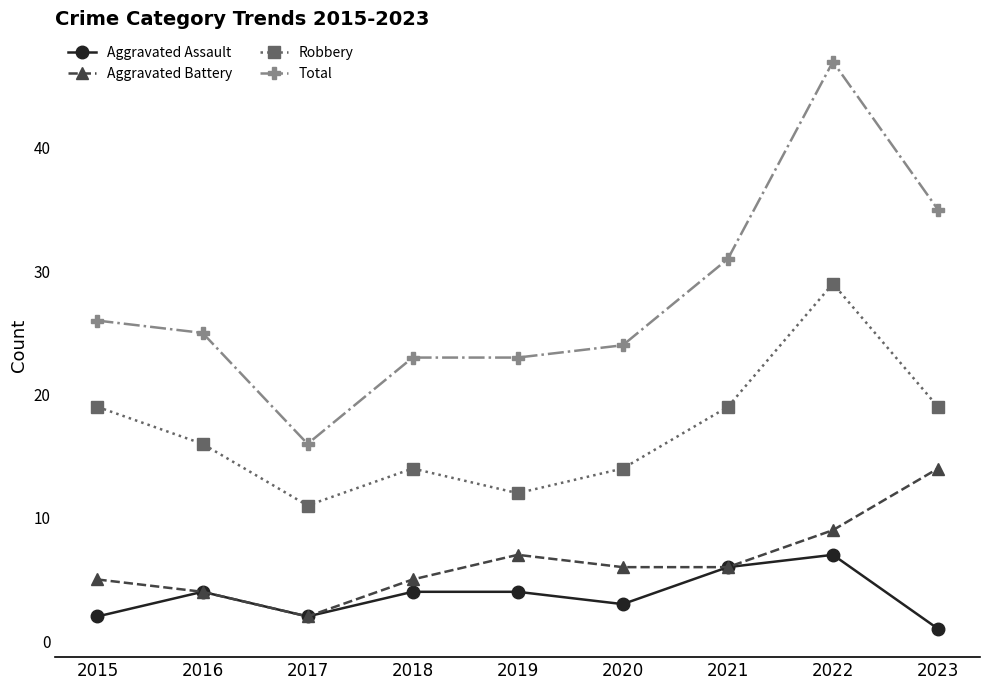

What are all the series names shown in the legend?

Aggravated Assault, Aggravated Battery, Robbery, Total